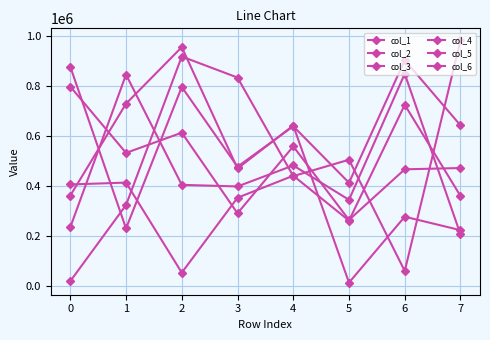

What is the total value across all series at 6?

3273944